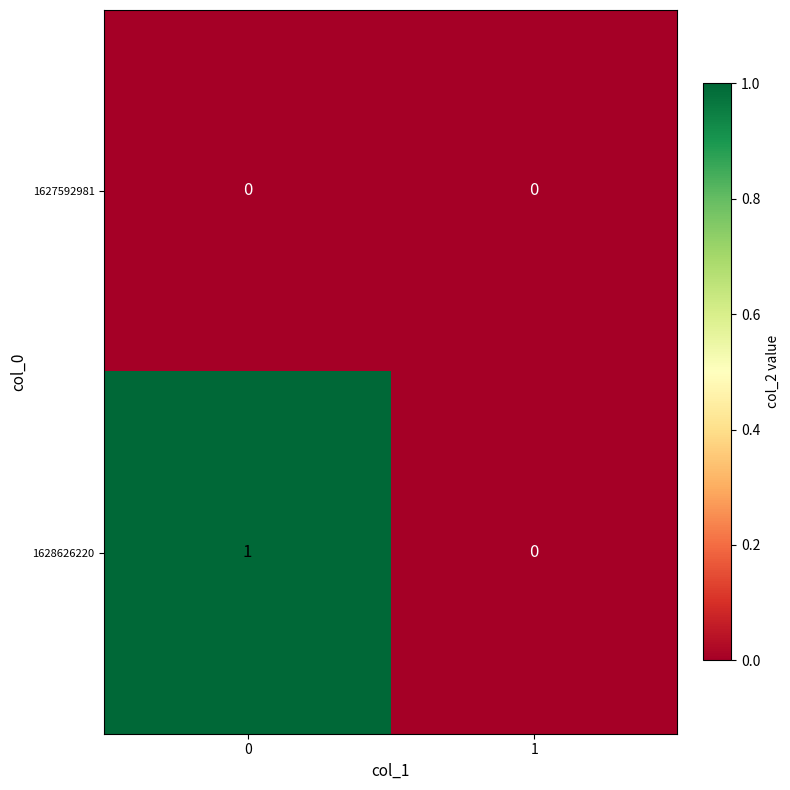

The value of 1628626220 at 1 is 0. True or false?

True